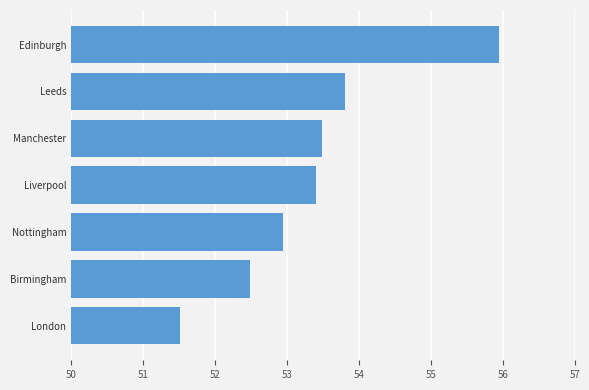

True or false: the data shows 13.2 at Edinburgh.

False